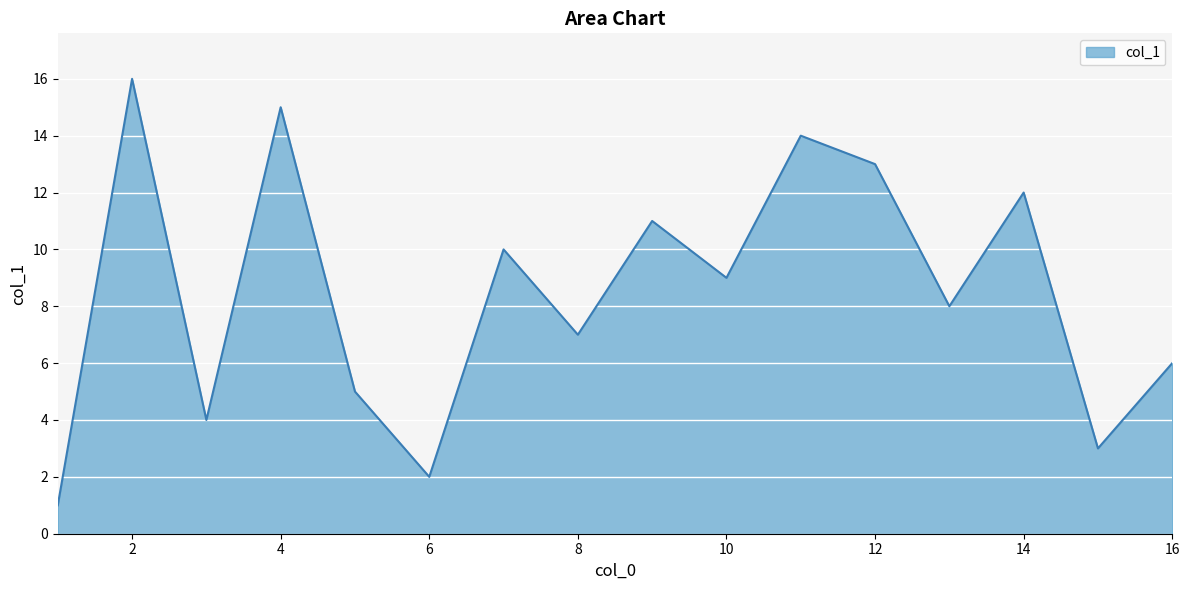

What is the minimum value shown in the chart?

1